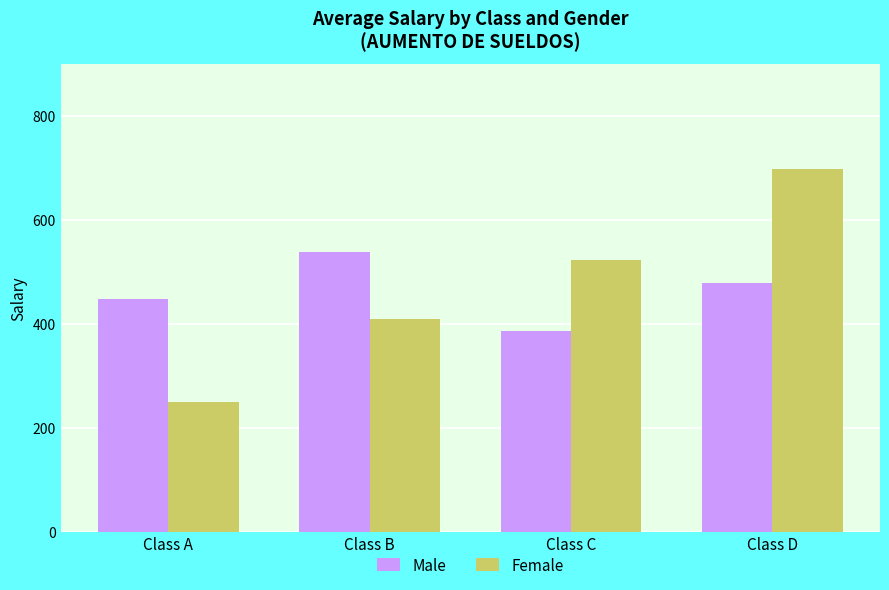

Reading left to right, what are all the values shown in this chart?

Male: 448.3	537.4	385.6	477.5
Female: 248.8	408.7	522.9	697.8